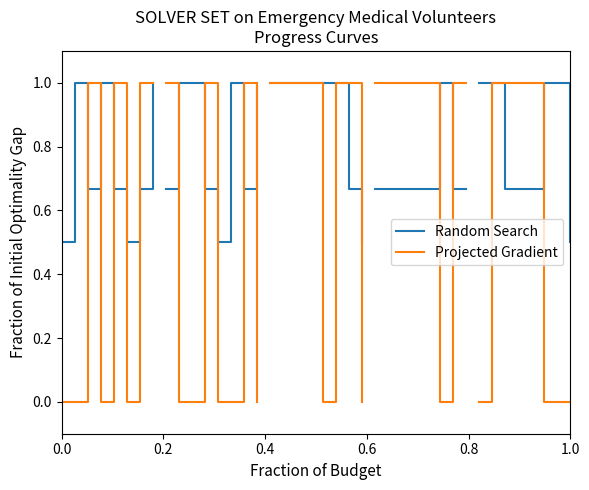

Between 0.2 and 0.8, which is larger?

0.2